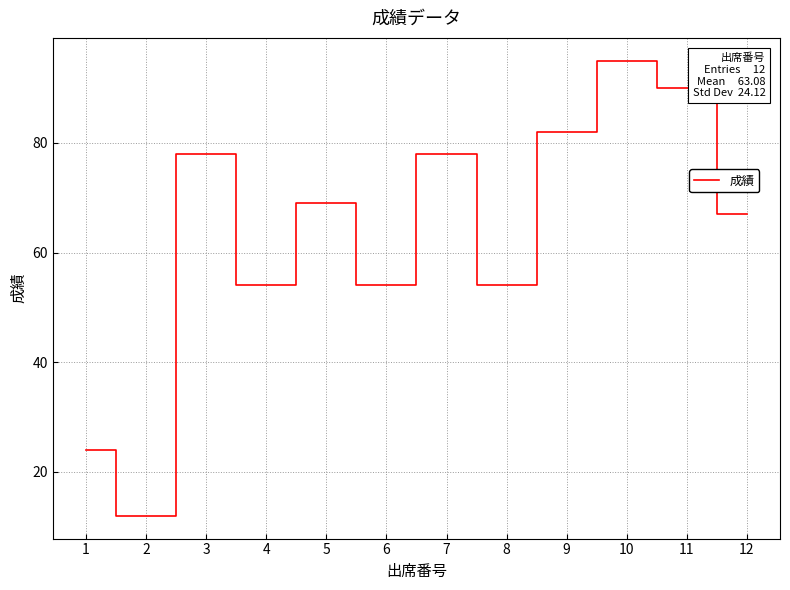

Reading left to right, transcribe all the data shown in this chart.

1=24	2=12	3=78	4=54	5=69	6=54	7=78	8=54	9=82	10=95	11=90	12=67